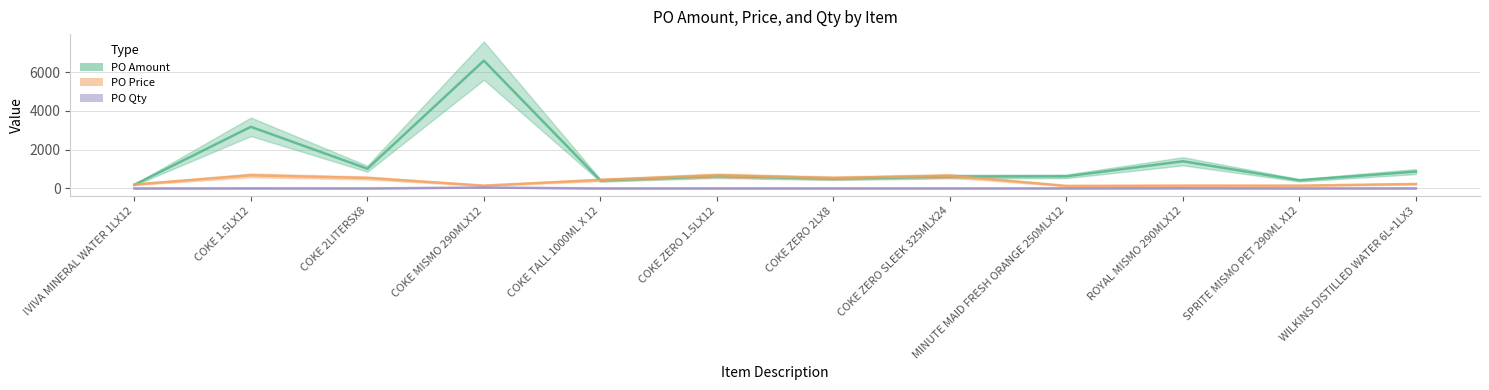

Which series has the largest total across all categories?

PO Amount